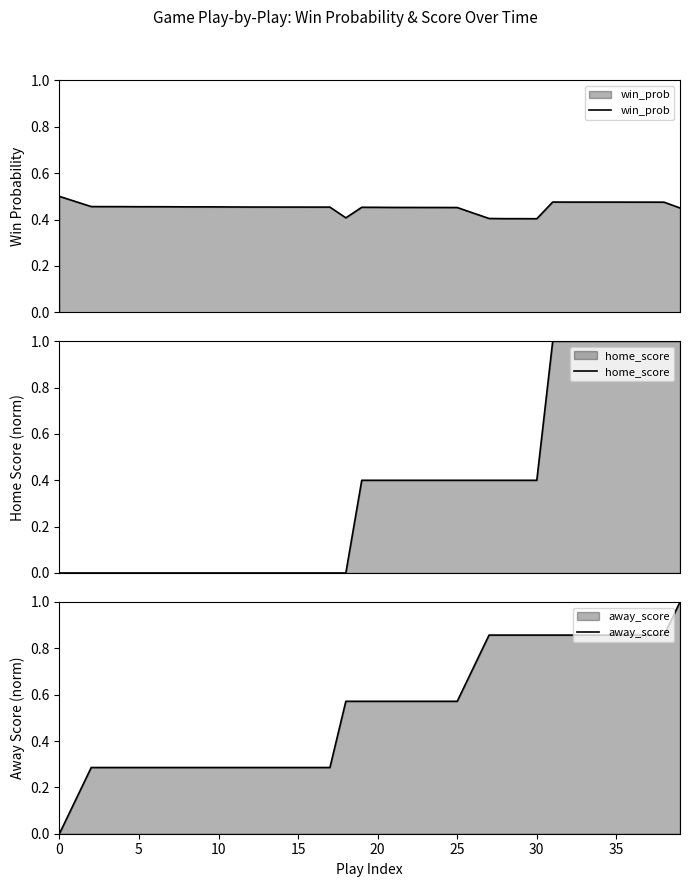

Reading right to left, extract all data points from this chart.

win_prob: 0.4	0.5	0.5	0.5	0.5	0.5	0.5	0.5	0.5	0.4	0.4	0.4	0.4	0.4	0.5	0.5	0.5	0.5	0.5	0.5	0.5	0.4	0.5	0.5	0.5	0.5	0.5	0.5	0.5	0.5	0.5	0.5	0.5	0.5	0.5	0.5	0.5	0.5	0.5	0.5
home_score: 1.0	1.0	1.0	1.0	1.0	1.0	1.0	1.0	1.0	0.4	0.4	0.4	0.4	0.4	0.4	0.4	0.4	0.4	0.4	0.4	0.4	0.0	0.0	0.0	0.0	0.0	0.0	0.0	0.0	0.0	0.0	0.0	0.0	0.0	0.0	0.0	0.0	0.0	0.0	0.0
away_score: 1.0	0.9	0.9	0.9	0.9	0.9	0.9	0.9	0.9	0.9	0.9	0.9	0.9	0.7	0.6	0.6	0.6	0.6	0.6	0.6	0.6	0.6	0.3	0.3	0.3	0.3	0.3	0.3	0.3	0.3	0.3	0.3	0.3	0.3	0.3	0.3	0.3	0.3	0.1	0.0